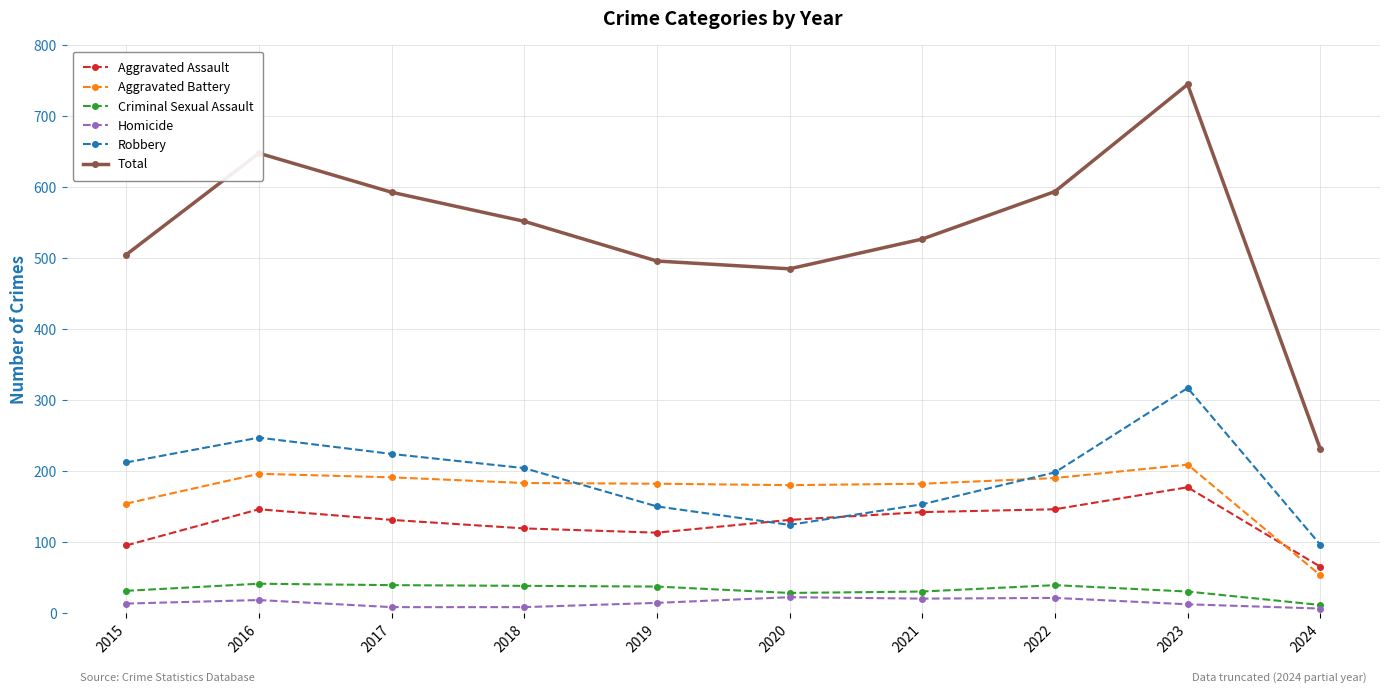

Read the Aggravated Assault value at 2024.

65